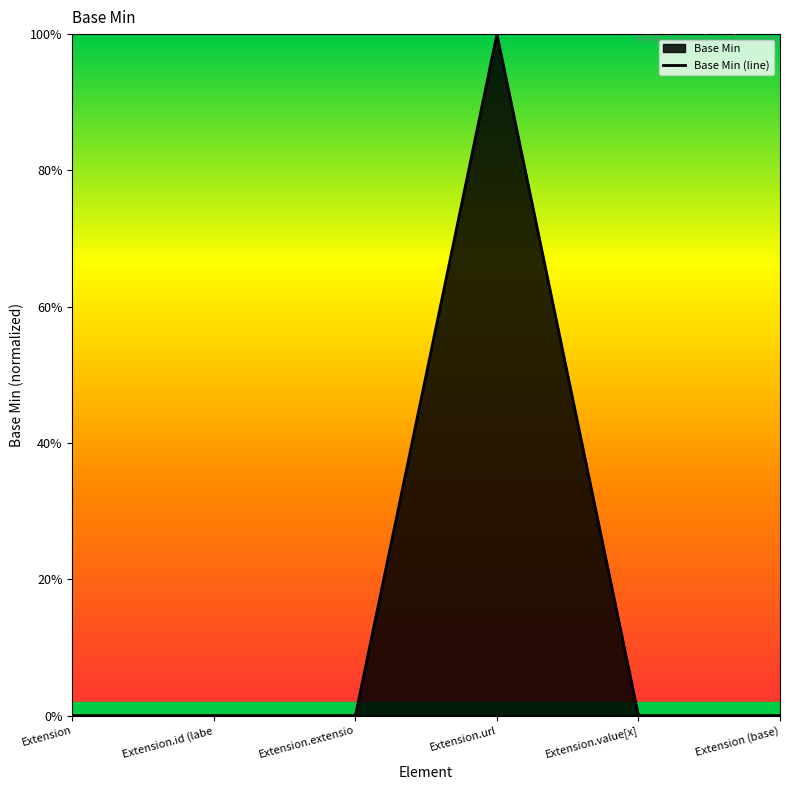

At which category does the data reach its first local peak?

Extension.url